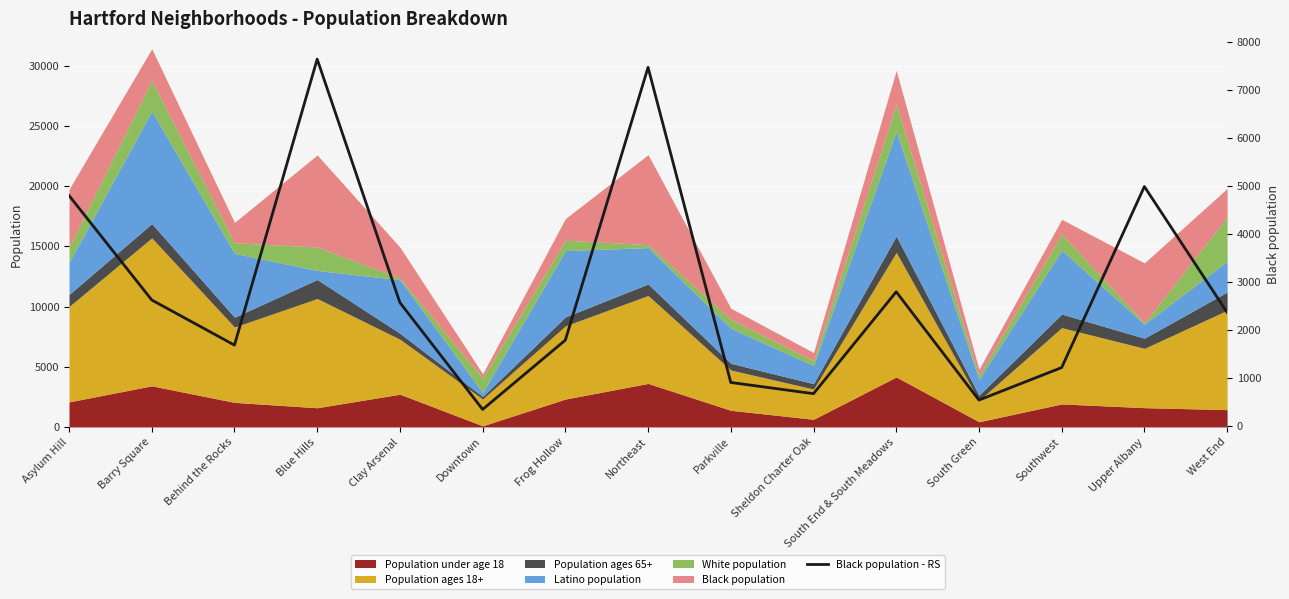

How many points are higher than both their immediate neighbors (excluding endpoints)?

4